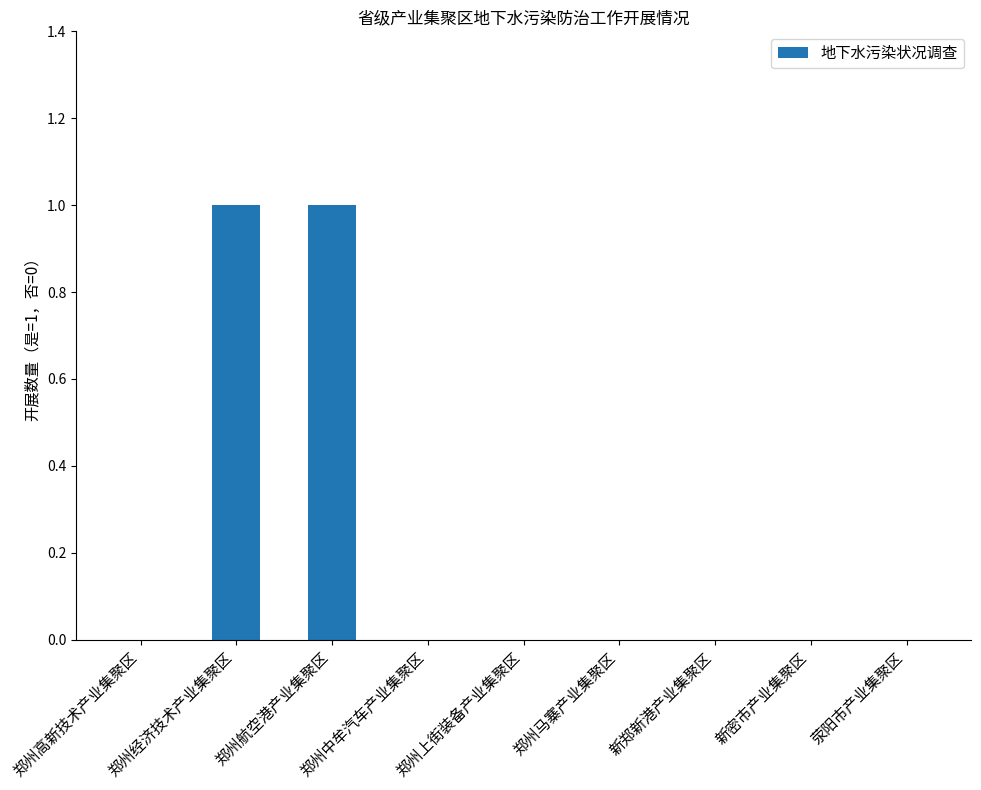

Are the bars horizontal?

No